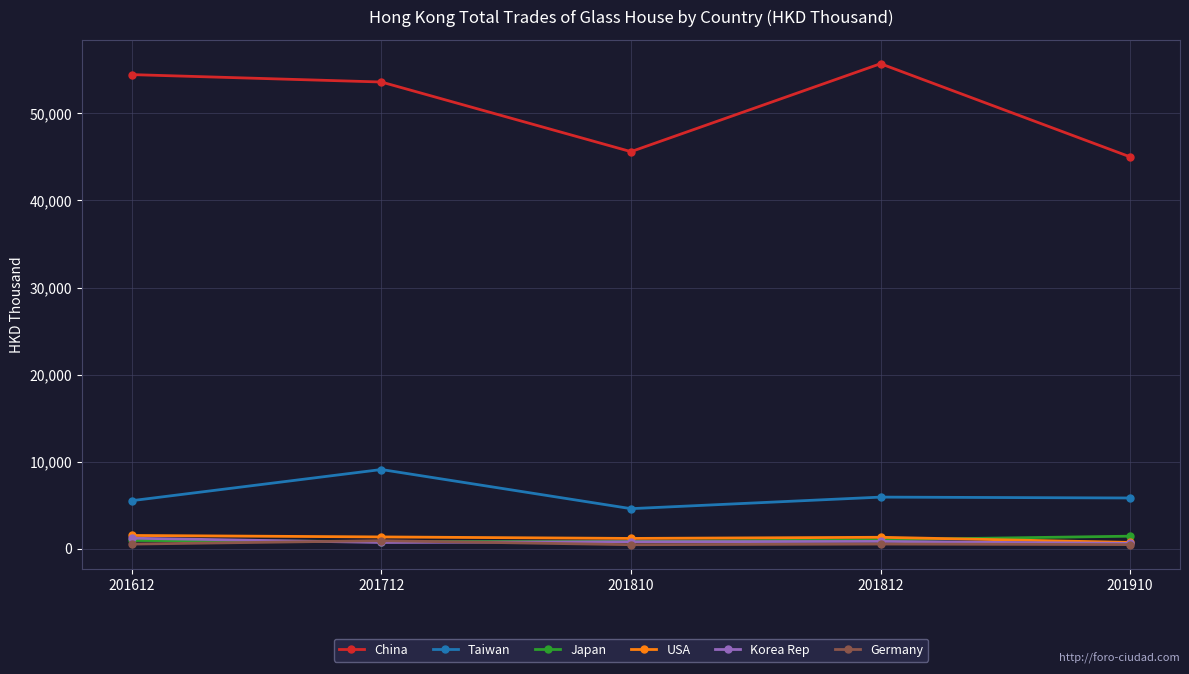

Which series has the largest total across all categories?

China